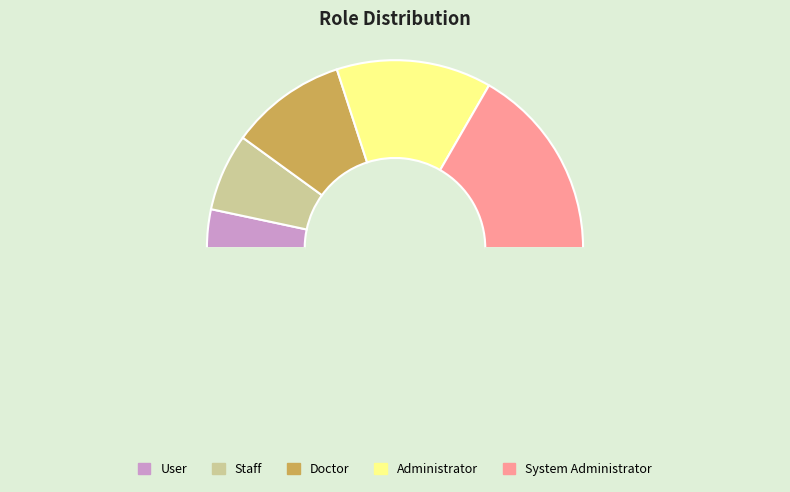

Does any single category account for the majority?

No